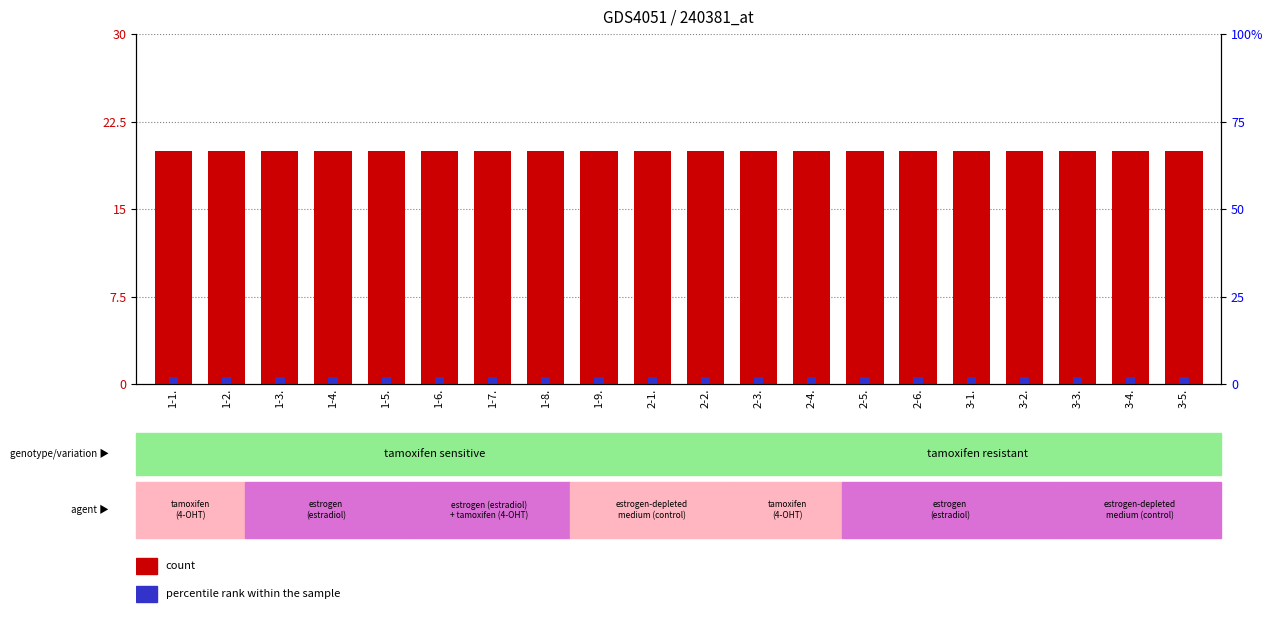

Which category has the highest value in the count series?

1-1.